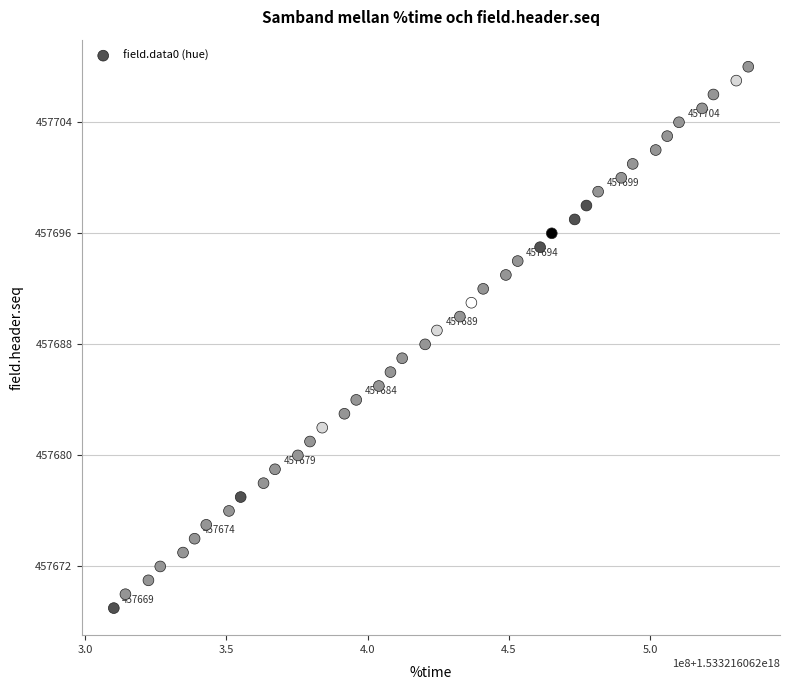

What is the range of X values (max minus min)?

224440064